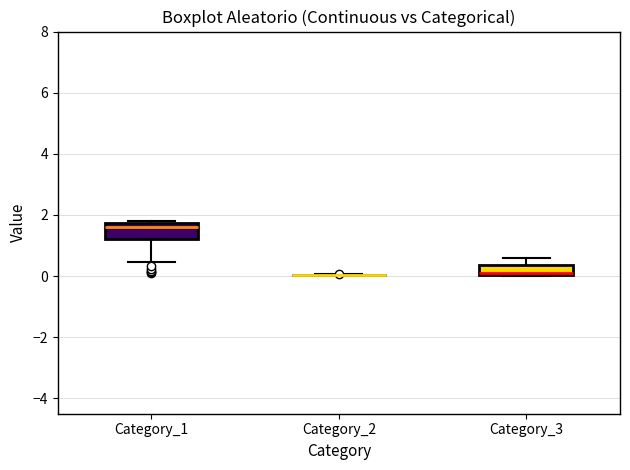

Where is the upper edge of the box for Category_3 on the y-axis? The values are not printed on the chart, so give them approximately, as read against the axis.

0.4